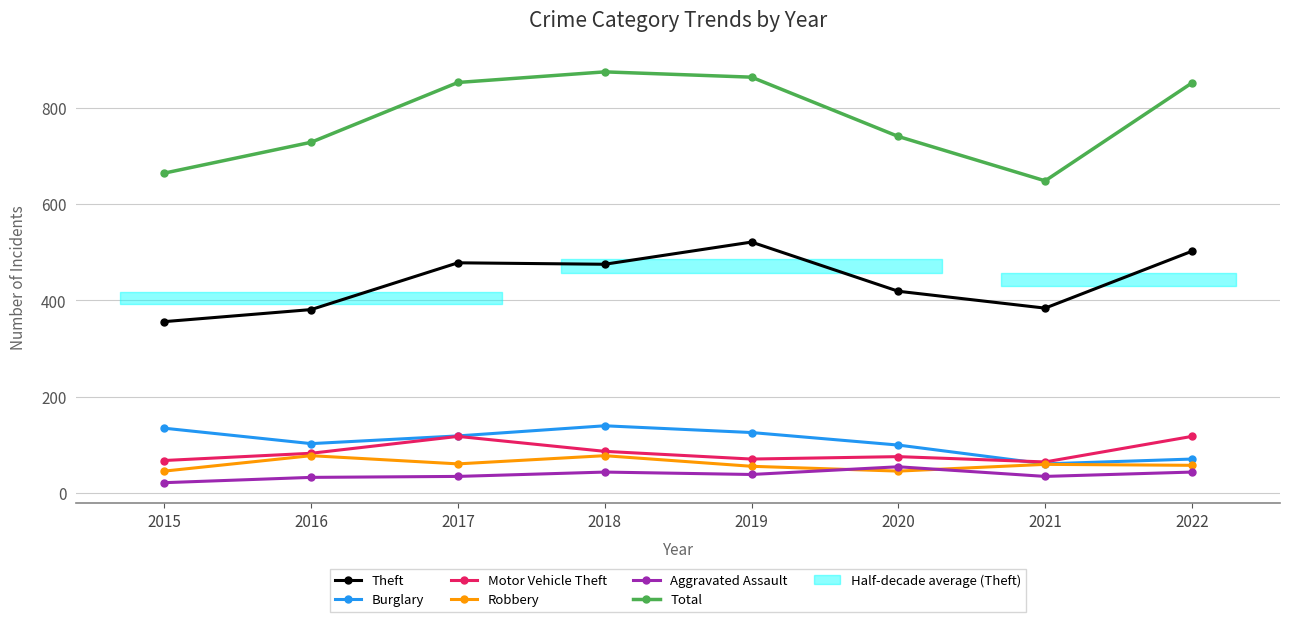

What is the maximum value for Total?

874